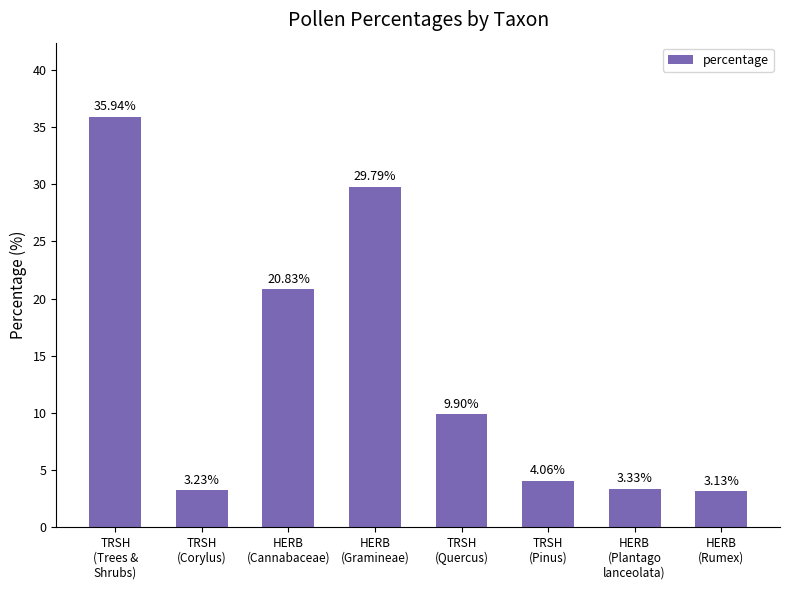

List the labels in order of value, smallest first.

HERB
(Rumex), TRSH
(Corylus), HERB
(Plantago
lanceolata), TRSH
(Pinus), TRSH
(Quercus), HERB
(Cannabaceae), HERB
(Gramineae), TRSH
(Trees &
Shrubs)